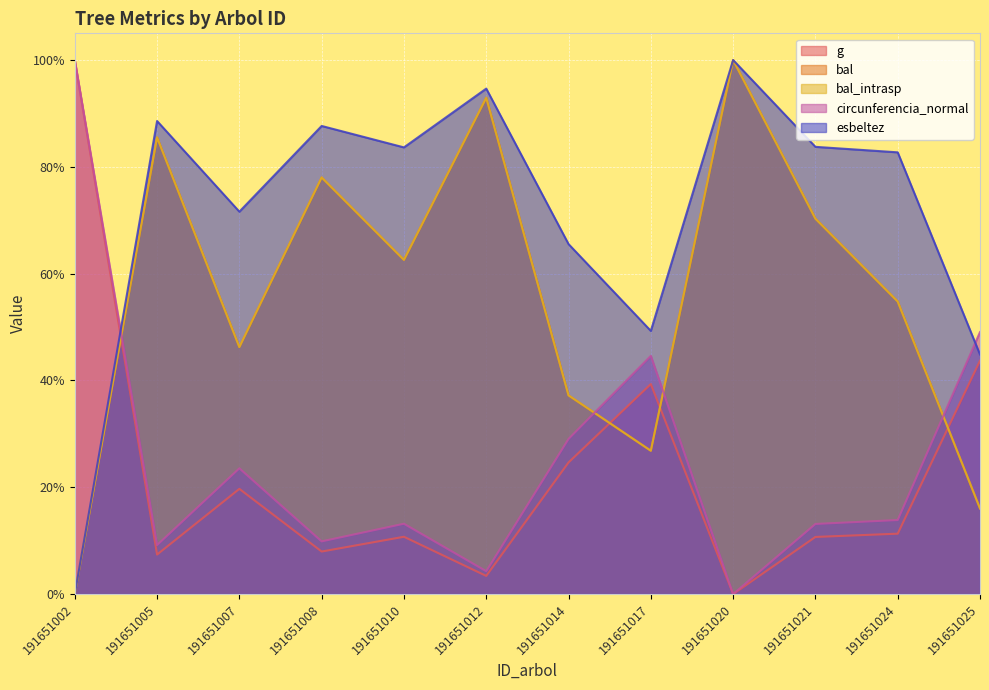

What is the greatest value displayed?

1.0